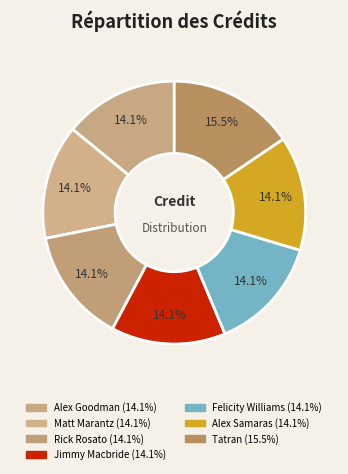

Does Matt Marantz account for over 50% of the chart?

No